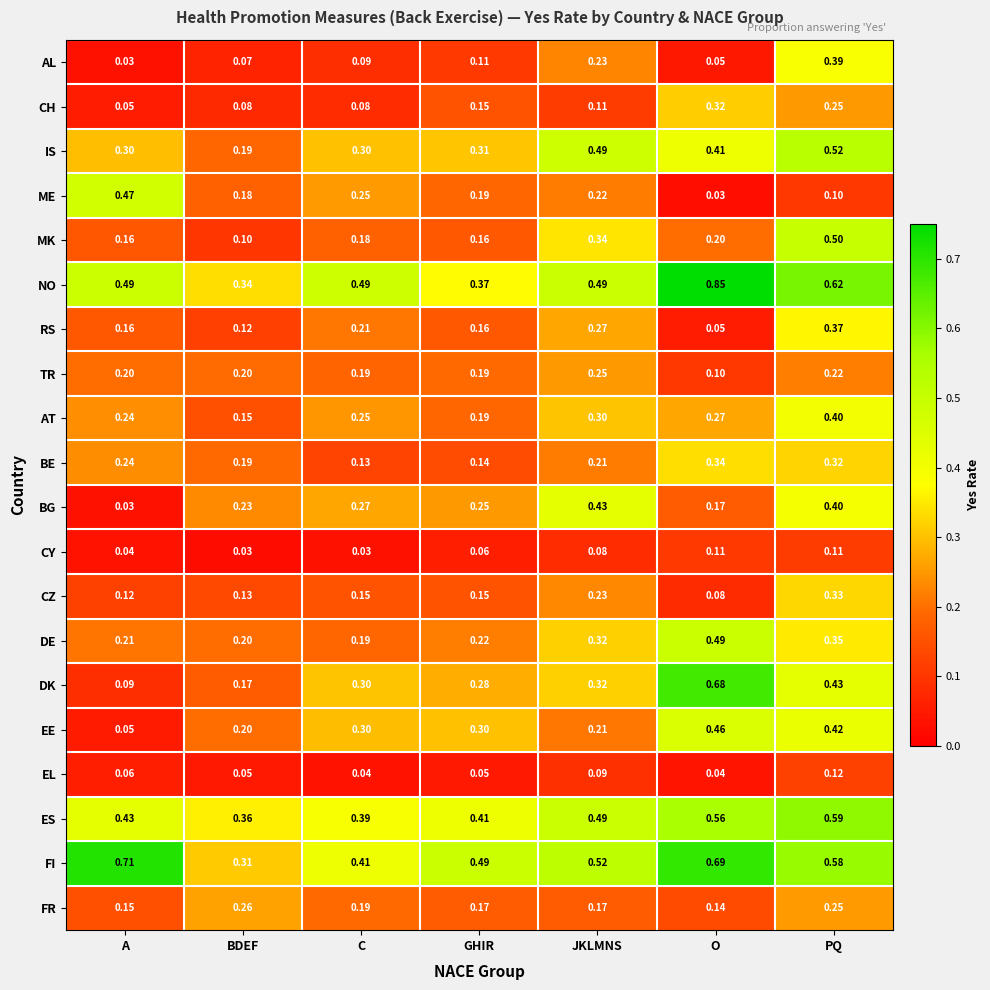

Which category has the highest value across all series?

O